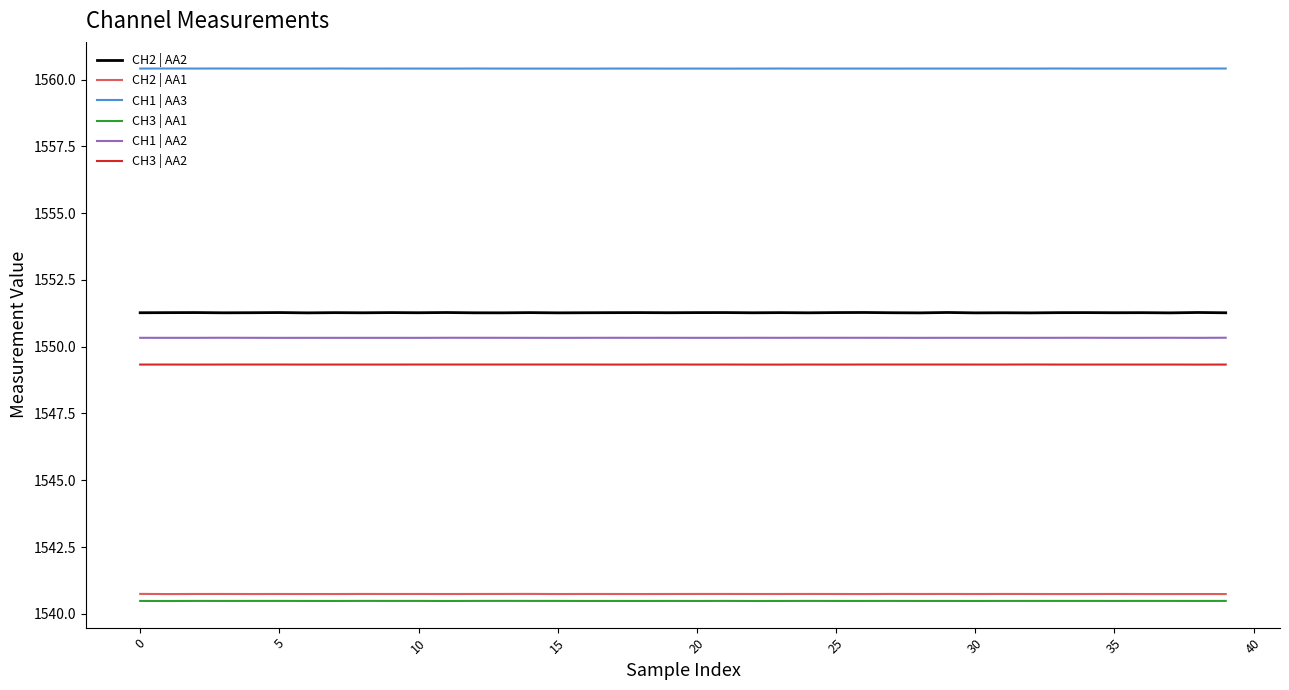

Which series has the largest range (max minus min)?

CH2 | AA2